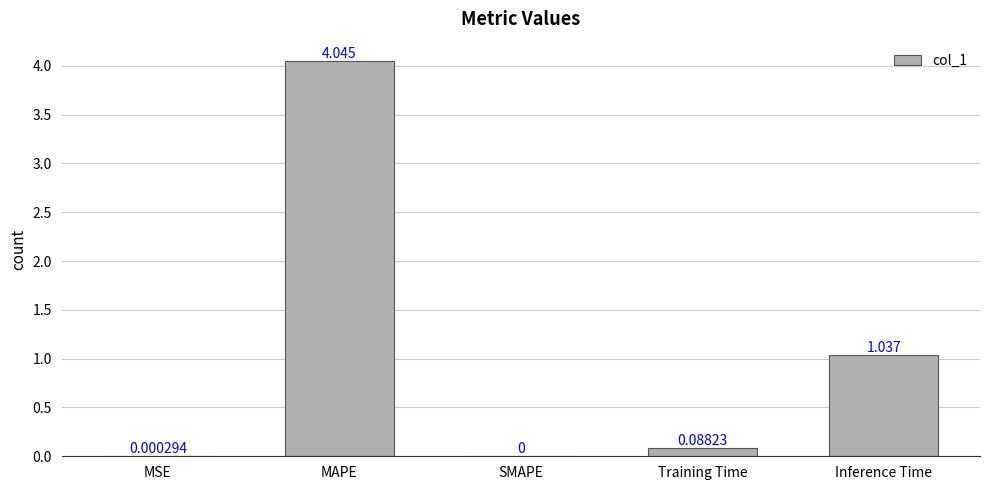

Where is the data nearest to the value 2?

Inference Time